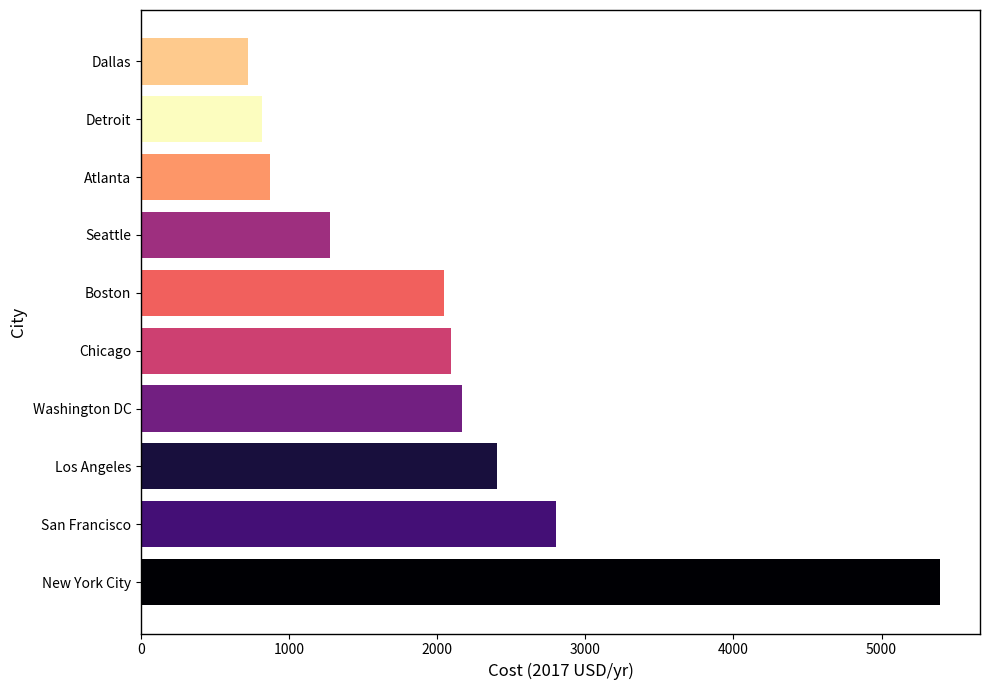

What is the difference between the second highest and second lowest values?

1986